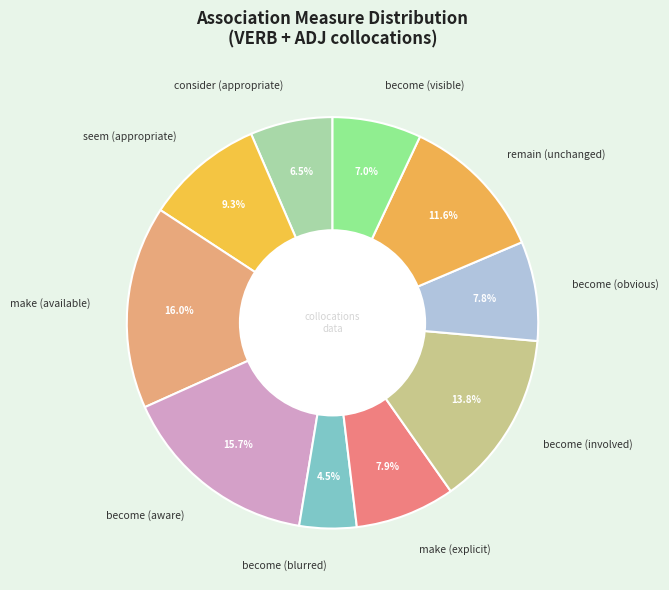

Count the number of slices in the pie.

10